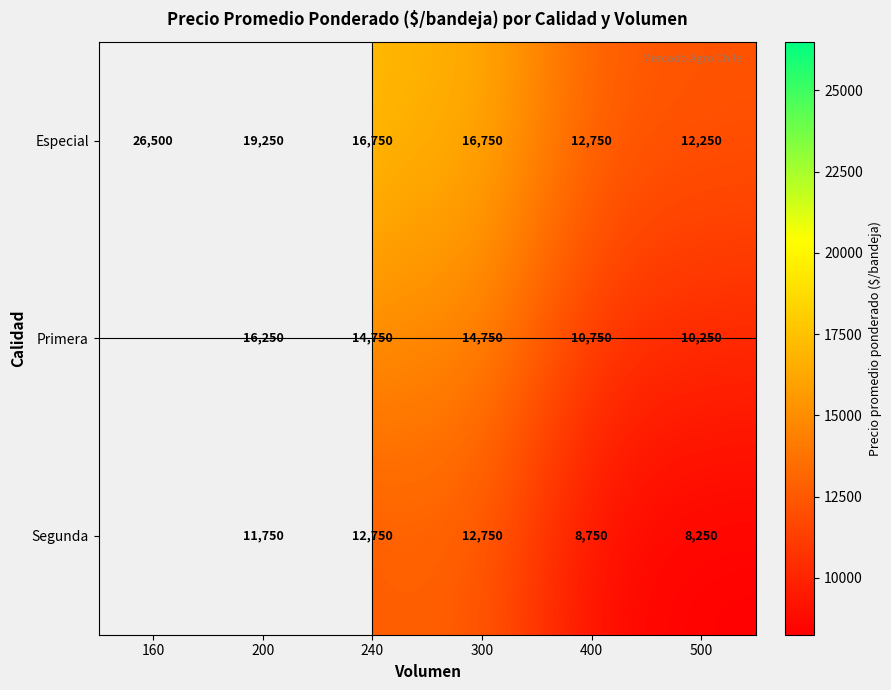

At 400, list the series in order from smallest to largest.

Segunda, Primera, Especial